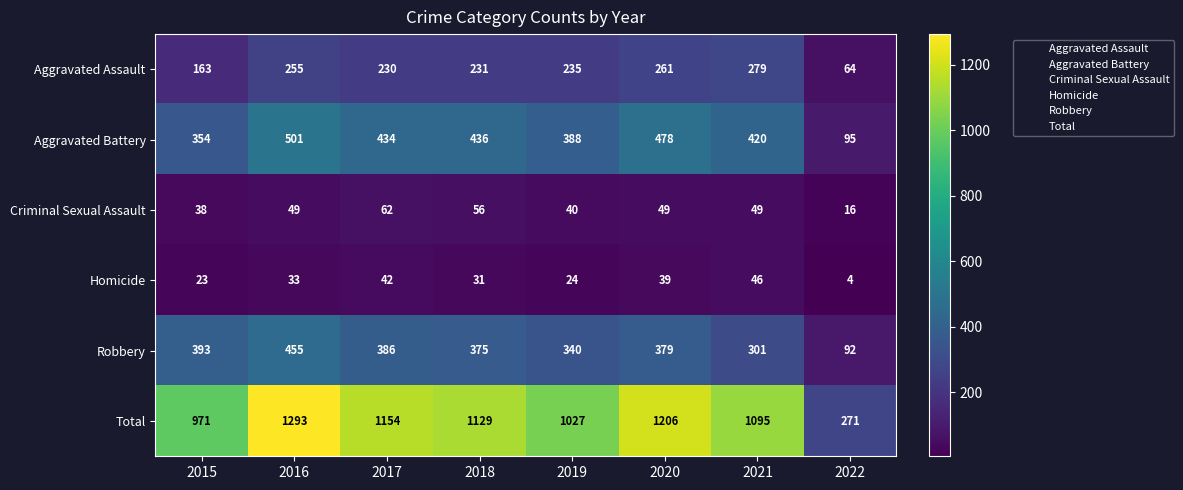

List the series in order of their peak value, highest first.

Total, Aggravated Battery, Robbery, Aggravated Assault, Criminal Sexual Assault, Homicide